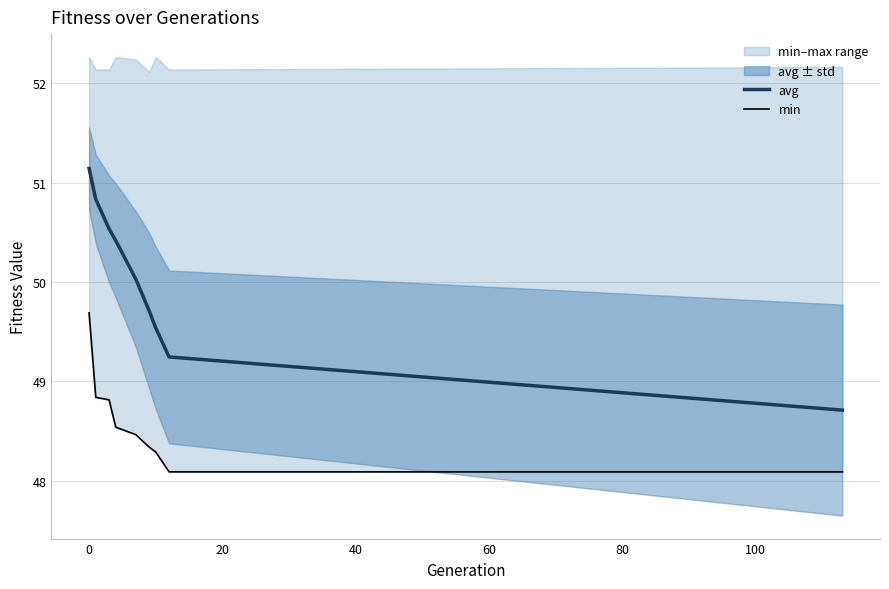

Which series has the largest range (max minus min)?

avg